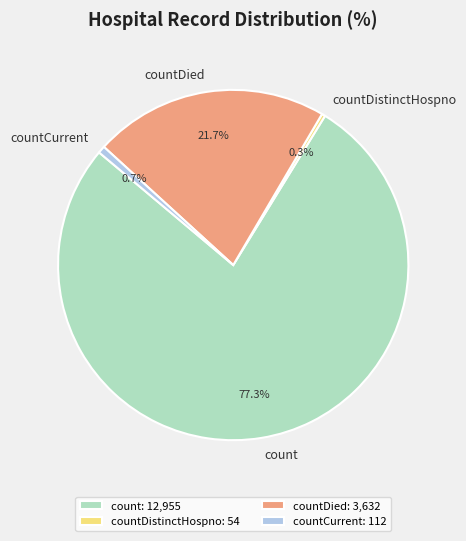

Is it true that countDied is 27% of the pie?

False